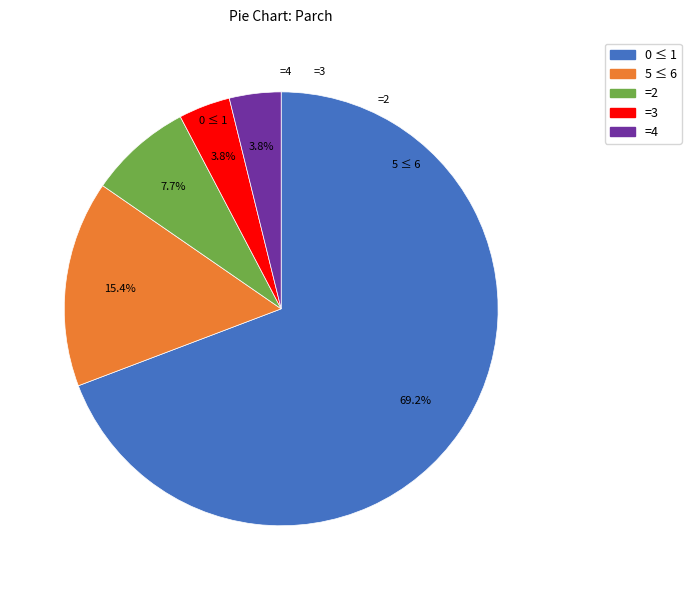

To the nearest percent, what is the difference between the largest and smallest slice percentages?

65%